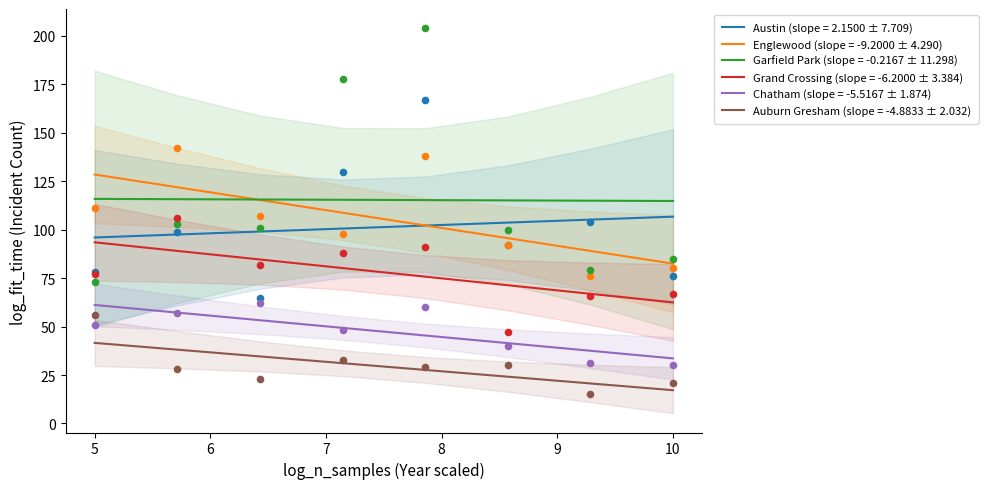

Which series has the largest Y range (max minus min)?

Garfield Park